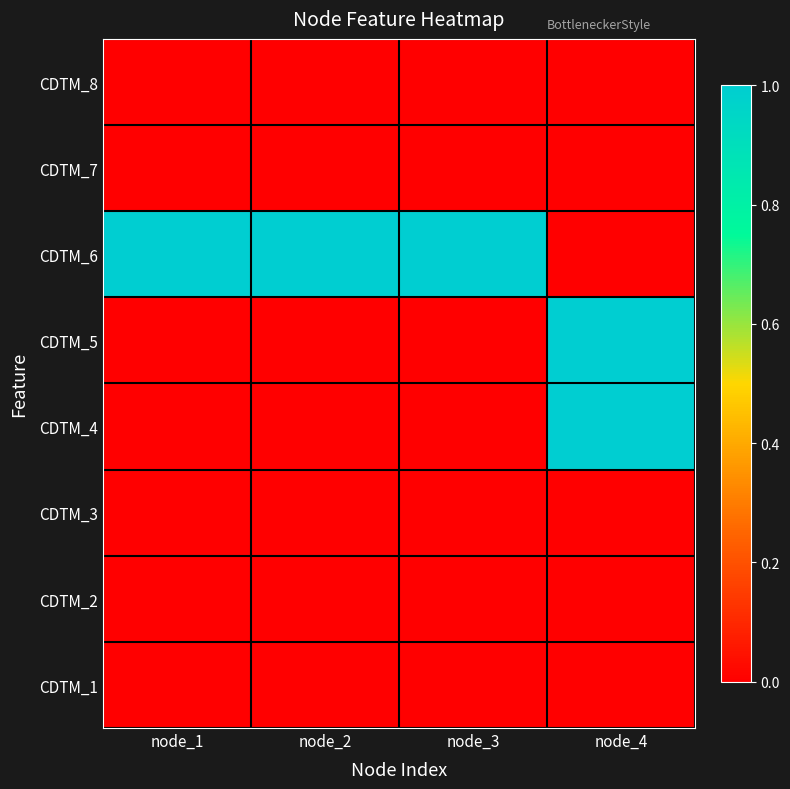

Reading right to left, extract all data points from this chart.

CDTM_8: node_4=0	node_3=0	node_2=0	node_1=0
CDTM_7: node_4=0	node_3=0	node_2=0	node_1=0
CDTM_6: node_4=0	node_3=1	node_2=1	node_1=1
CDTM_5: node_4=1	node_3=0	node_2=0	node_1=0
CDTM_4: node_4=1	node_3=0	node_2=0	node_1=0
CDTM_3: node_4=0	node_3=0	node_2=0	node_1=0
CDTM_2: node_4=0	node_3=0	node_2=0	node_1=0
CDTM_1: node_4=0	node_3=0	node_2=0	node_1=0